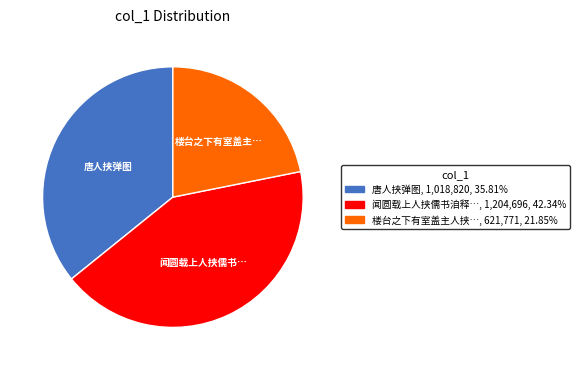

Is there any slice that represents more than half of the pie?

No